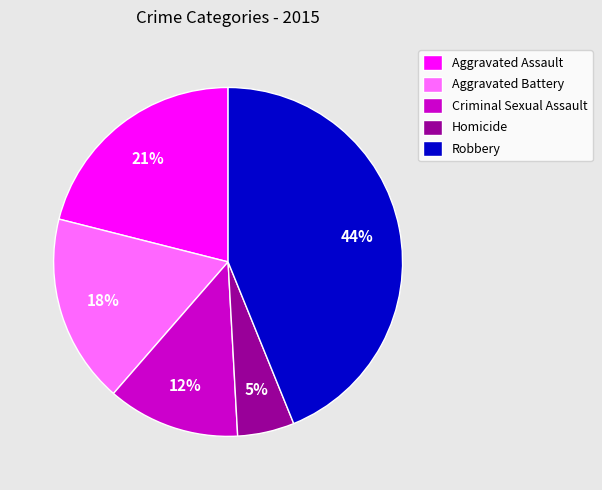

How many segments does this pie chart have?

5